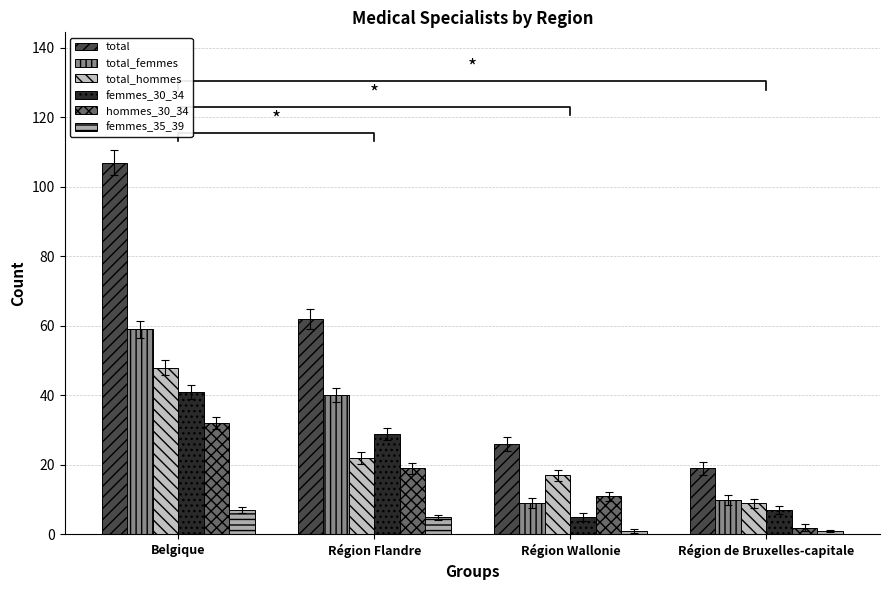

What is the sum of all femmes_35_39 values?

14